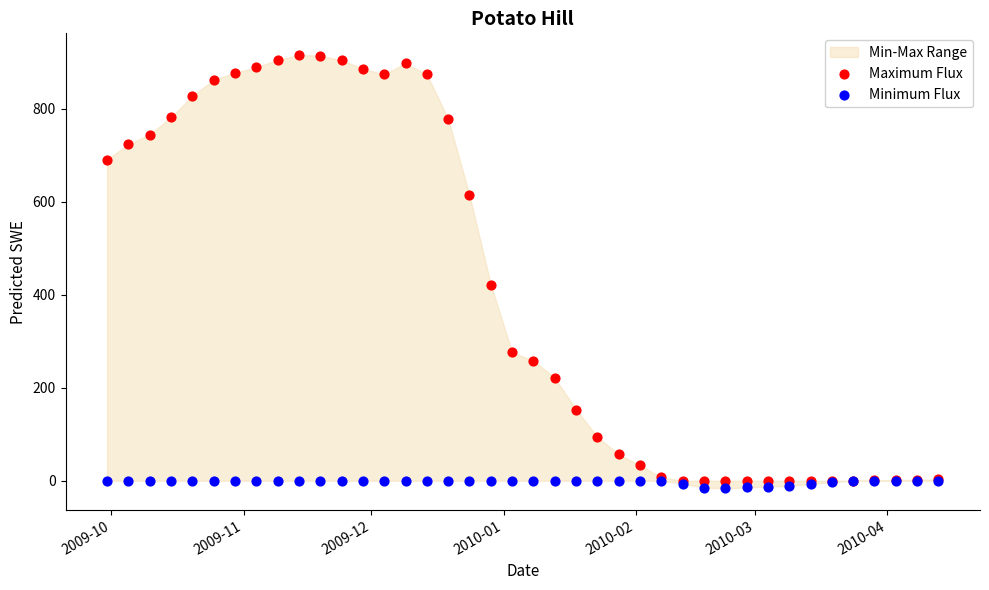

In the Maximum Flux series, what Y value is closest to 457?

422.0